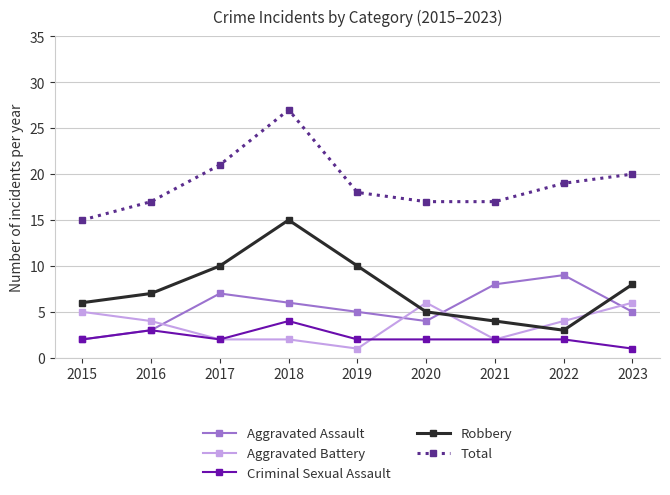

Where is the first local minimum for Criminal Sexual Assault?

2017